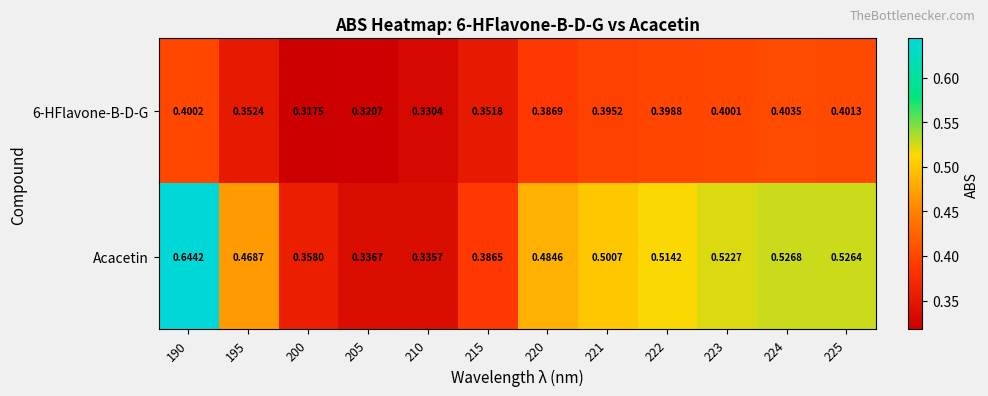

Is the value of Acacetin at 222 greater than the value of 6-HFlavone-B-D-G at 190?

Yes